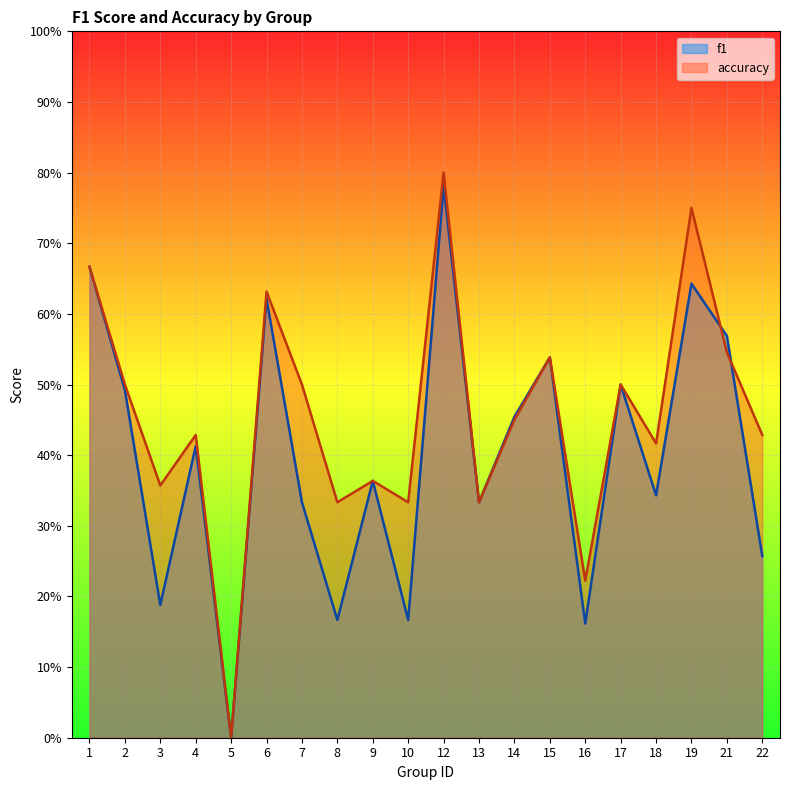

Is the value of f1 at 15 greater than the value of accuracy at 4?

Yes